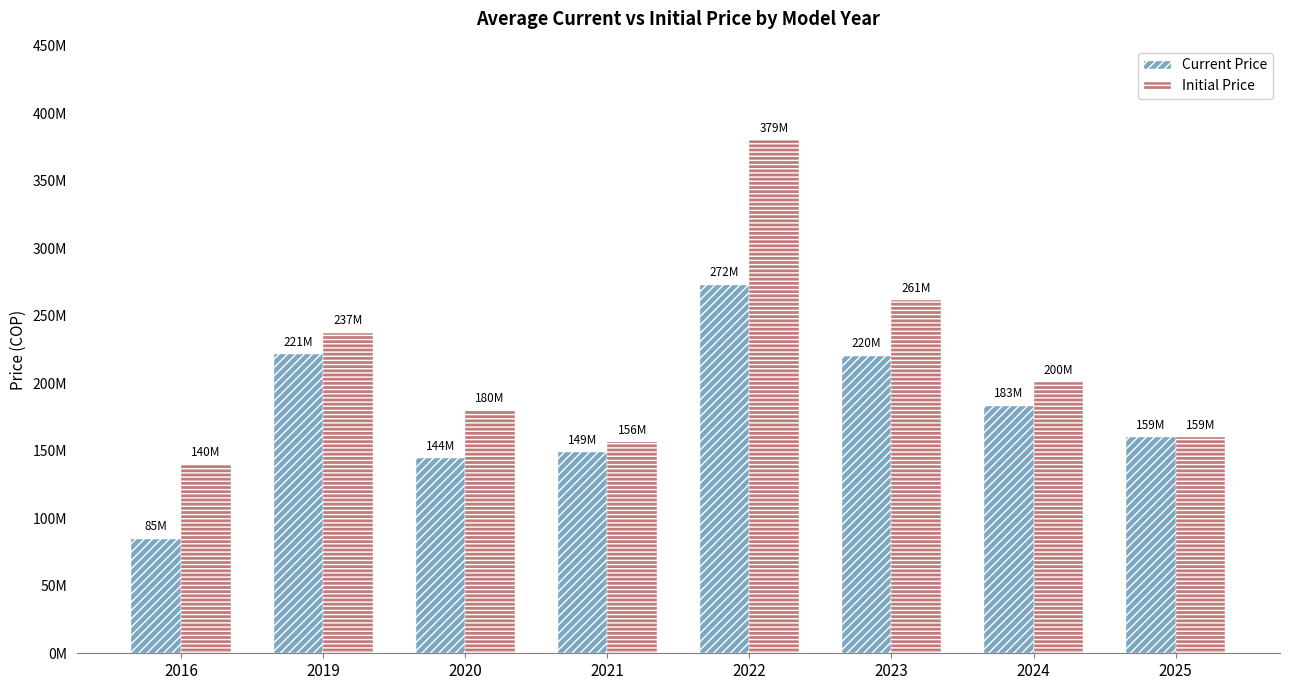

What is the sum of the Initial Price values at 2019 and 2016?

377500000